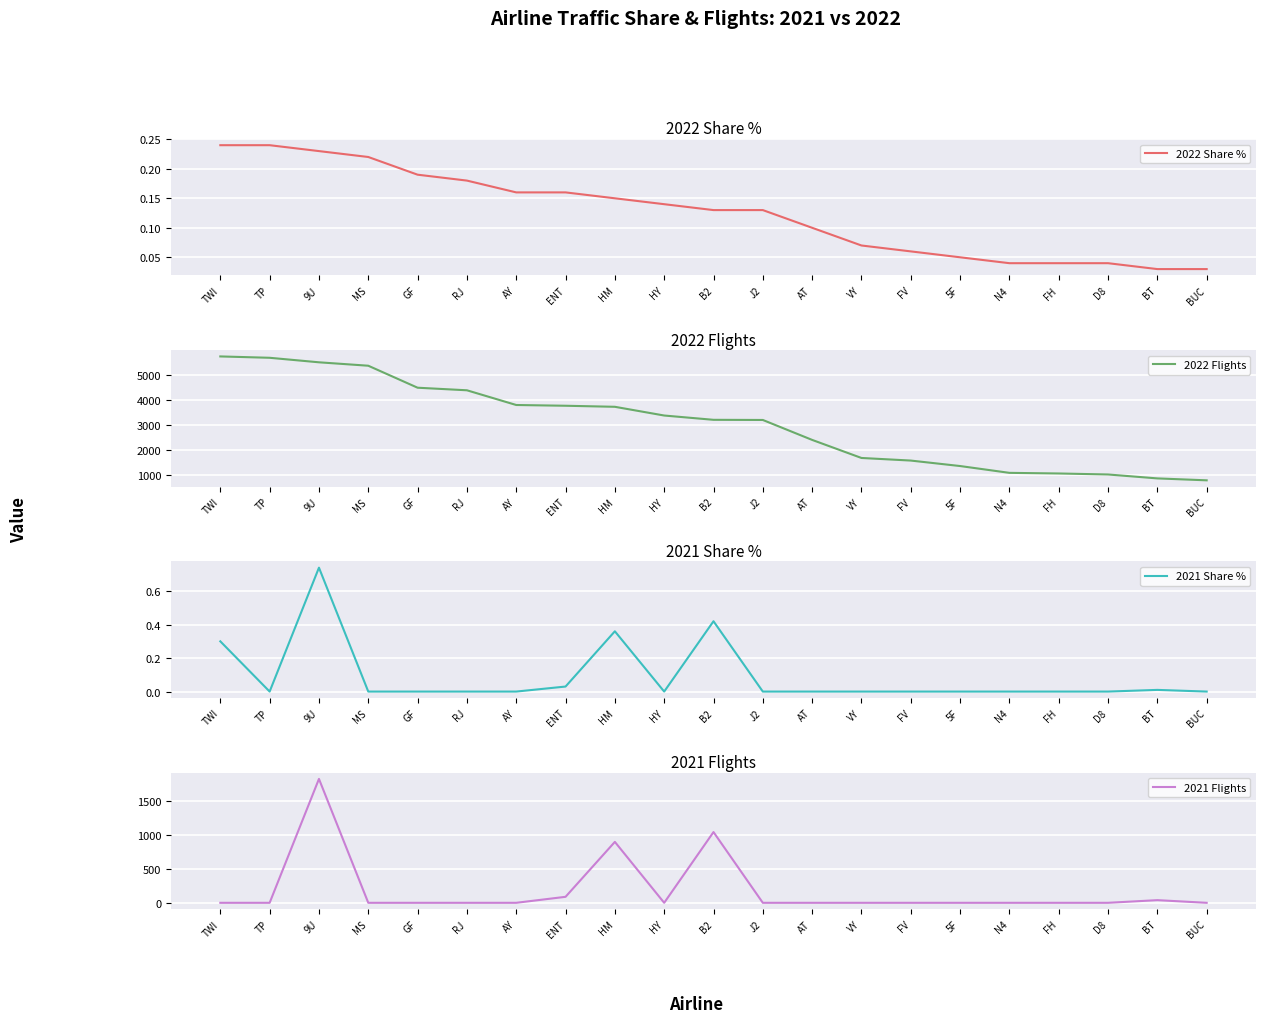

What position from the left is MS?

4